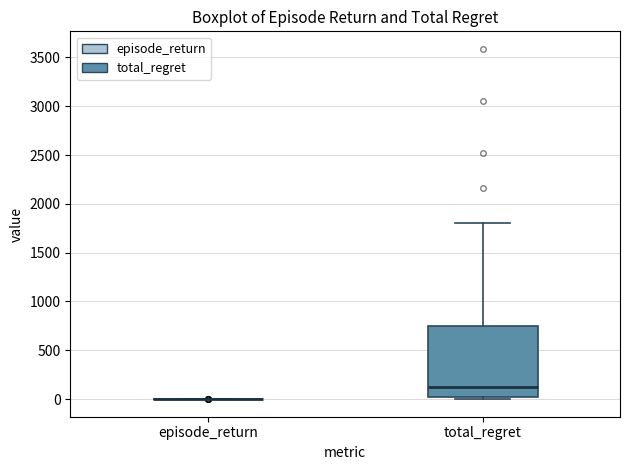

Reading left to right, read every box against the y-axis: the position of its median line, the range the box covers, and the ends of its whiskers. The values are not printed on the chart, so give them approximately, as read against the axis.

episode_return: box collapsed to a line at 0, whiskers 0 to 0
total_regret: median 100, box 0 to 750, whiskers 0 (just below the box's lower edge) to 1800